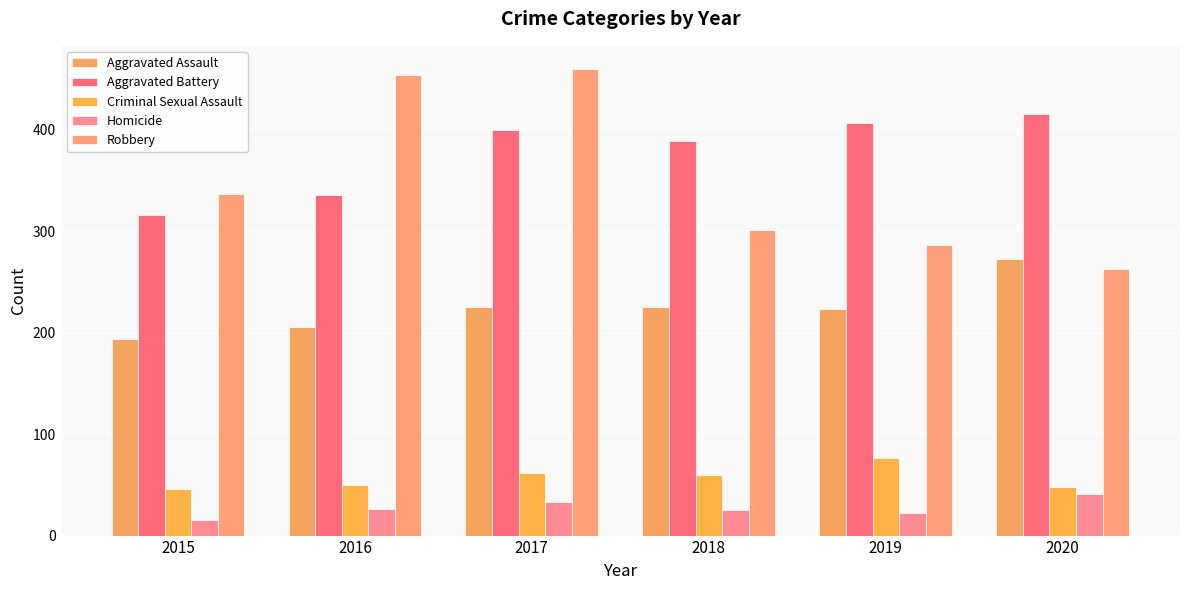

At how many categories does at least one series exceed 148?

6